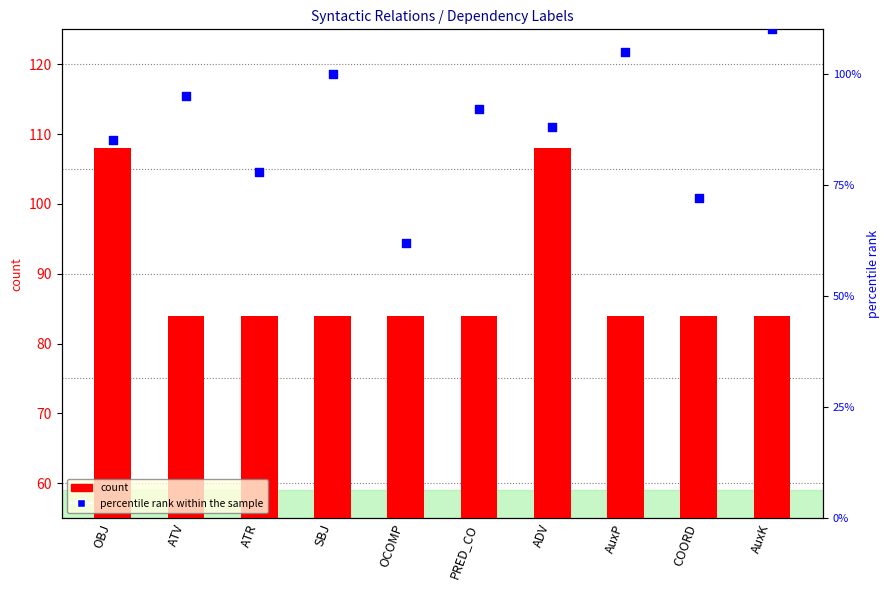

Which series reaches the maximum Y coordinate?

percentile rank within the sample